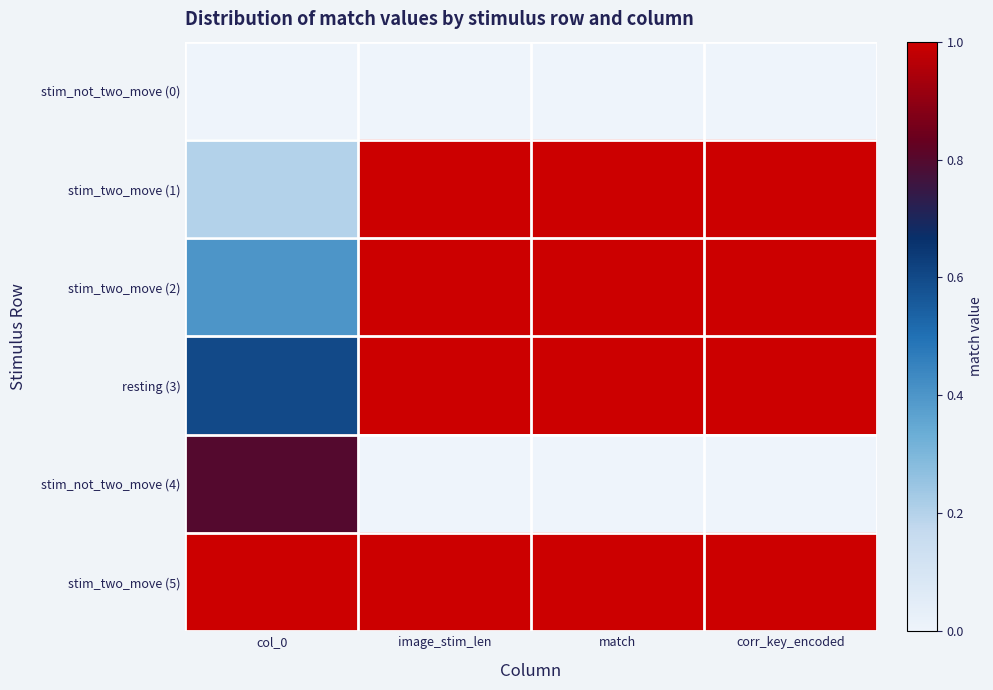

Reading left to right, transcribe all the data shown in this chart.

stim_not_two_move (0): col_0=0.0	image_stim_len=0.0	match=0.0	corr_key_encoded=0.0
stim_two_move (1): col_0=0.2	image_stim_len=1.0	match=1.0	corr_key_encoded=1.0
stim_two_move (2): col_0=0.4	image_stim_len=1.0	match=1.0	corr_key_encoded=1.0
resting (3): col_0=0.6	image_stim_len=1.0	match=1.0	corr_key_encoded=1.0
stim_not_two_move (4): col_0=0.8	image_stim_len=0.0	match=0.0	corr_key_encoded=0.0
stim_two_move (5): col_0=1.0	image_stim_len=1.0	match=1.0	corr_key_encoded=1.0